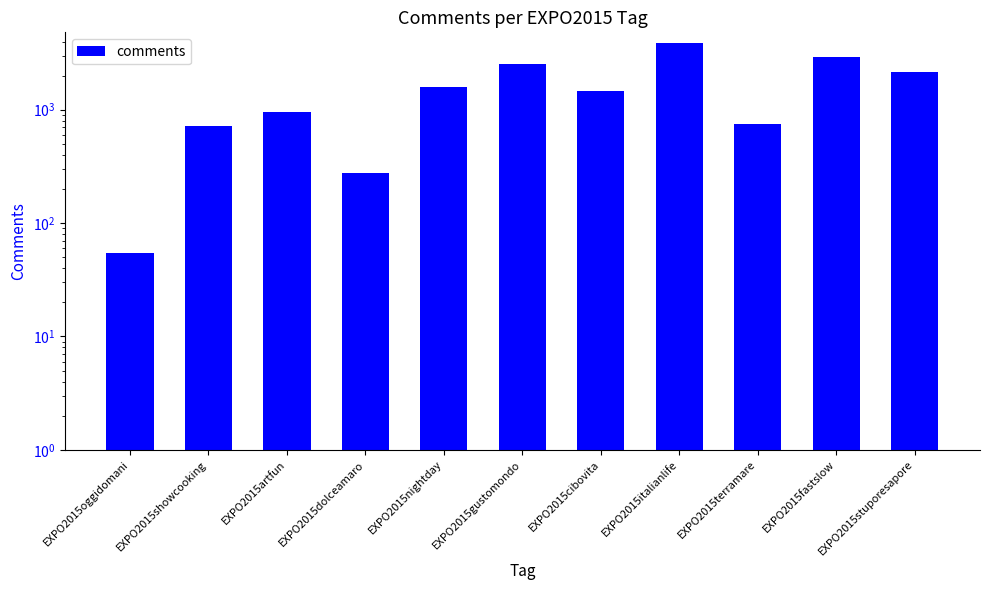

Reading left to right, list all the values displayed in this chart.

54	724	958	276	1593	2545	1462	3891	745	2926	2170